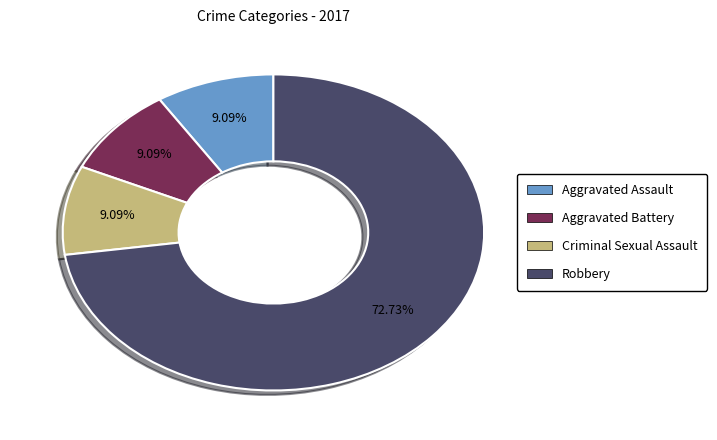

To the nearest percent, what percentage of the pie is Criminal Sexual Assault?

9%